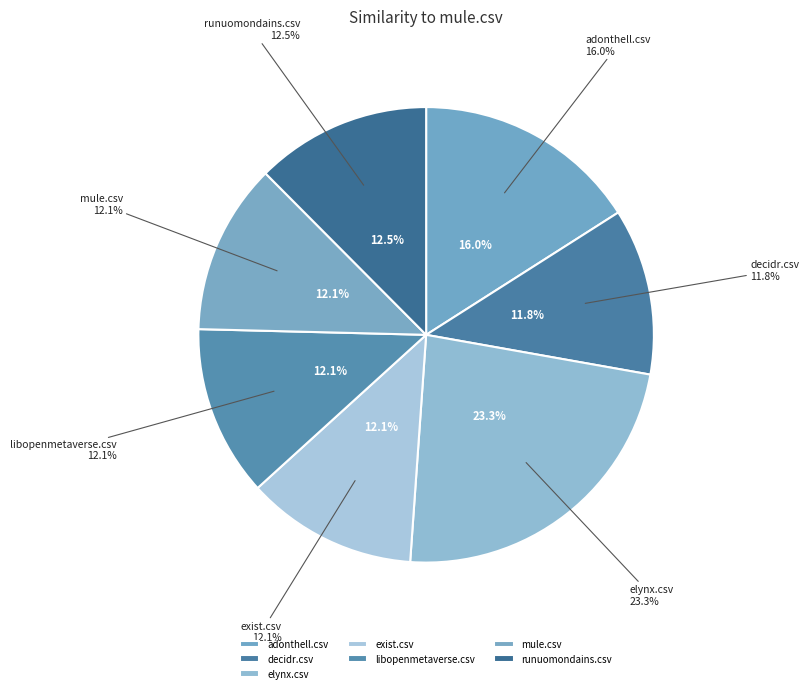

Combined, what portion of the pie is runuomondains.csv and mule.csv?

24.6%